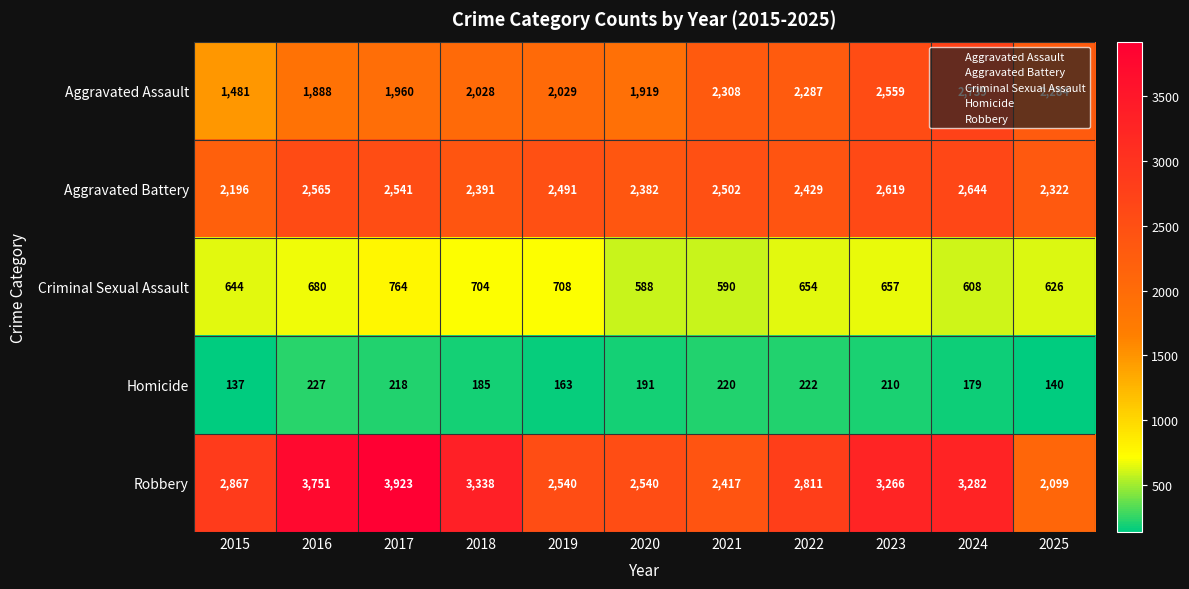

What is the difference between the Robbery values at 2020 and 2015?

327